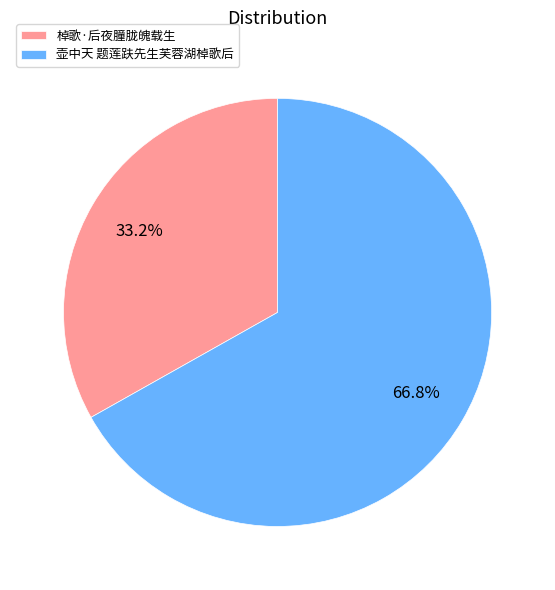

How many segments does this pie chart have?

2